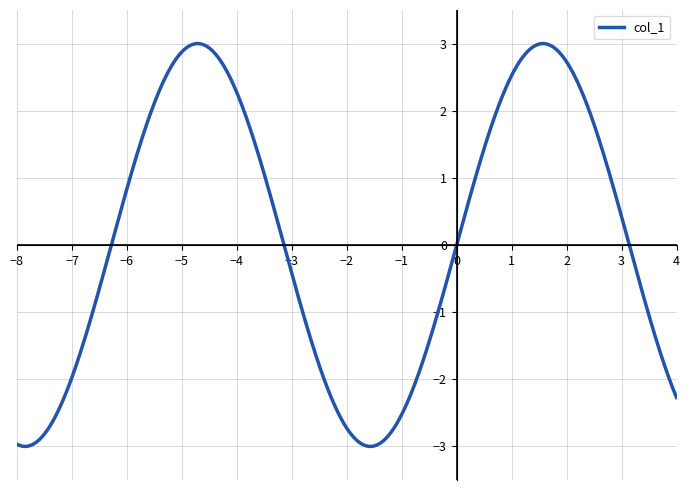

What is the greatest value displayed?

3.0